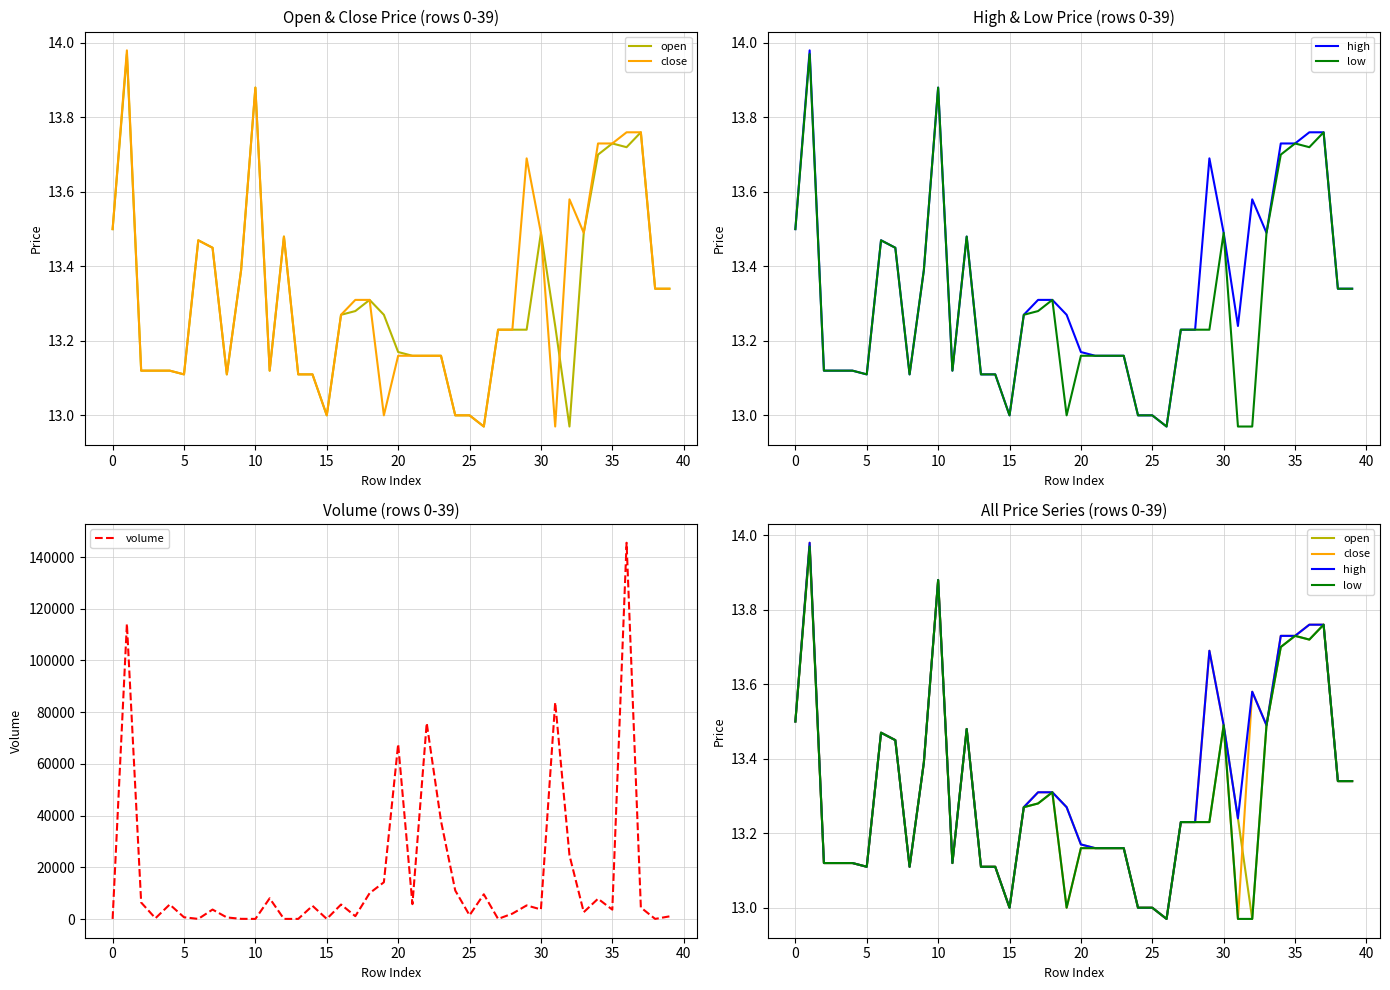

What is the average value of the volume series?

16737.4